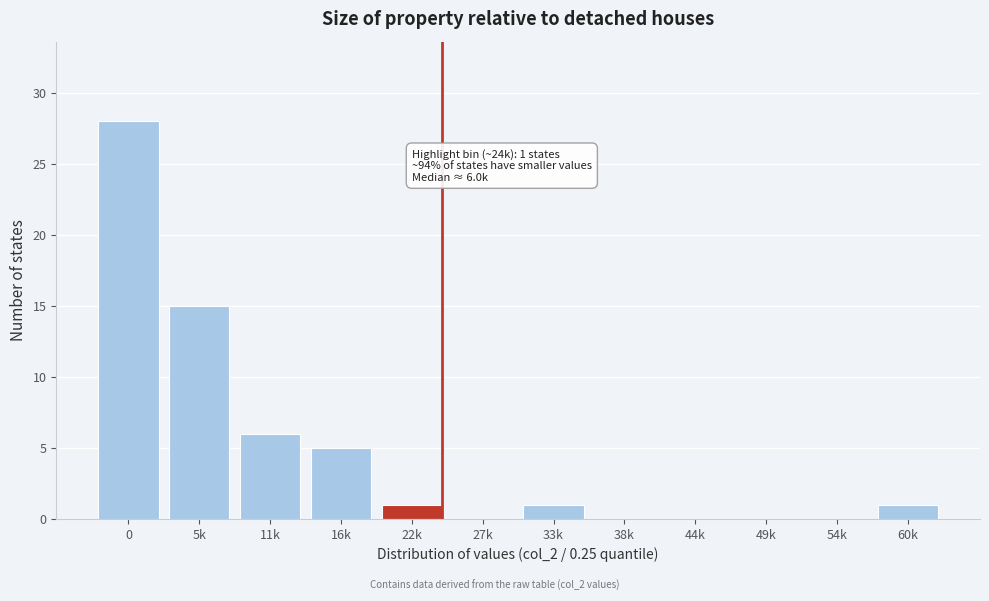

Reading left to right, transcribe all the data shown in this chart.

0=28	5k=15	11k=6	16k=5	22k=1	27k=0	33k=1	38k=0	44k=0	49k=0	54k=0	60k=1